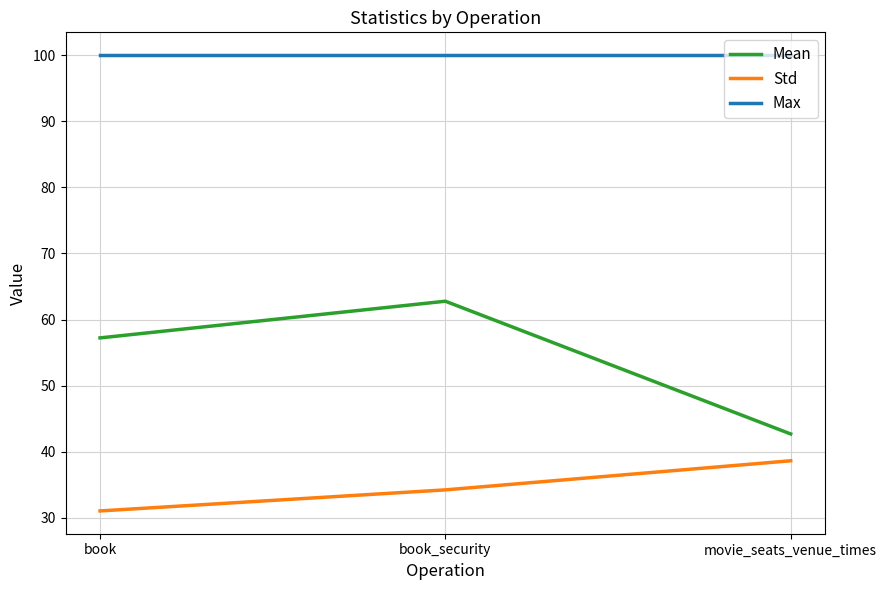

What is the total value across all series at book?

188.3